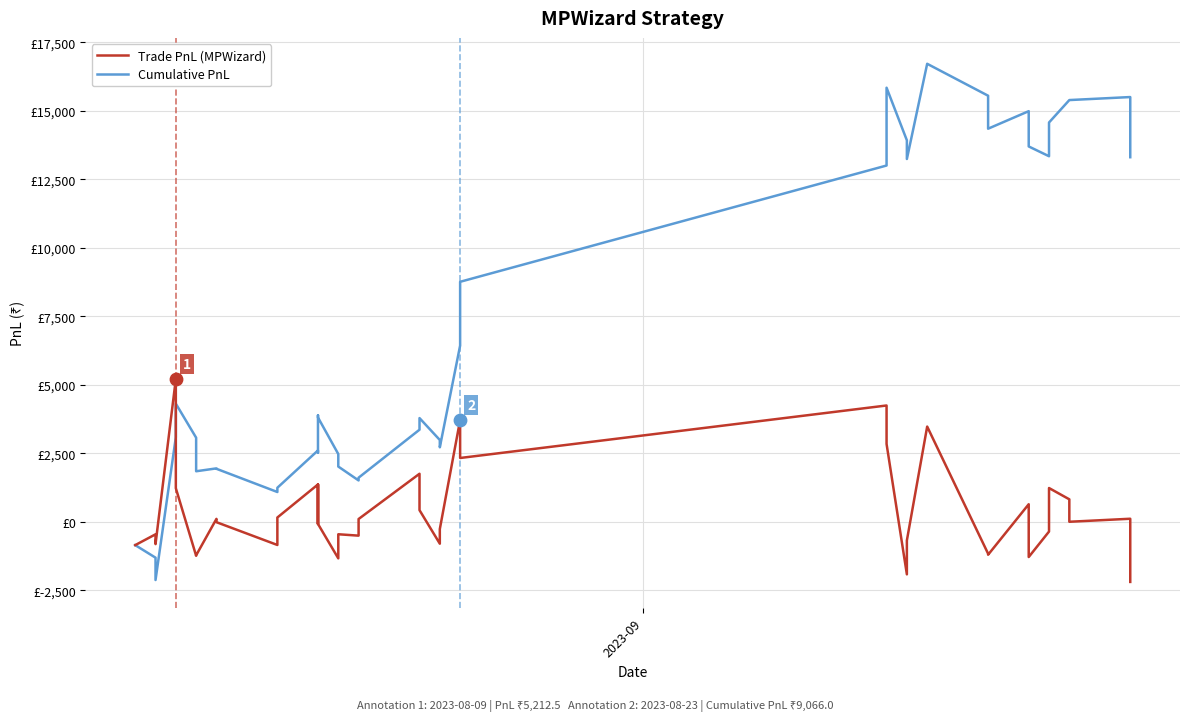

Which series has the largest total across all categories?

Cumulative PnL